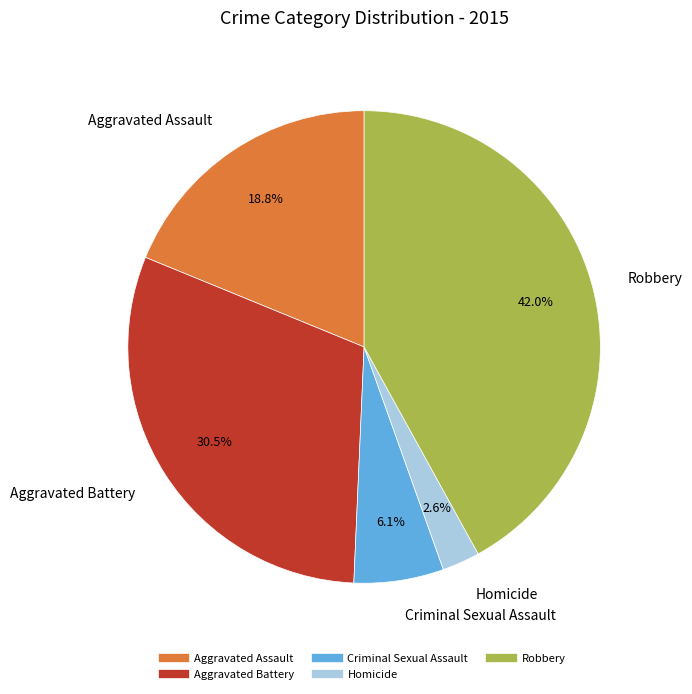

The Aggravated Battery slice represents 37% of the pie. True or false?

False